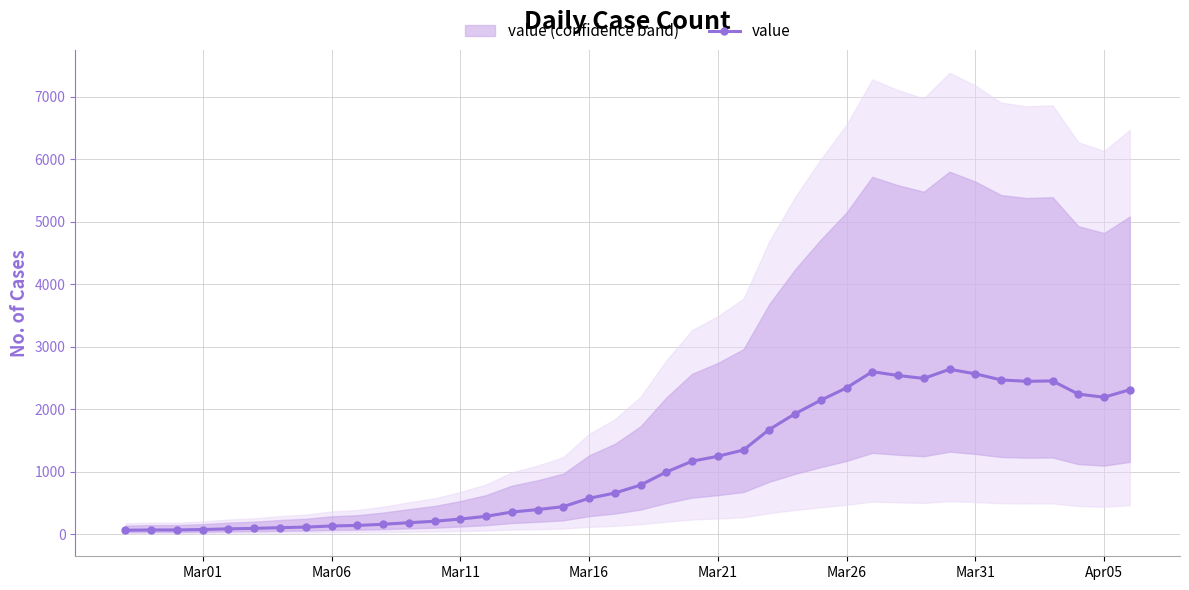

How many data points in value are less than 784?

20